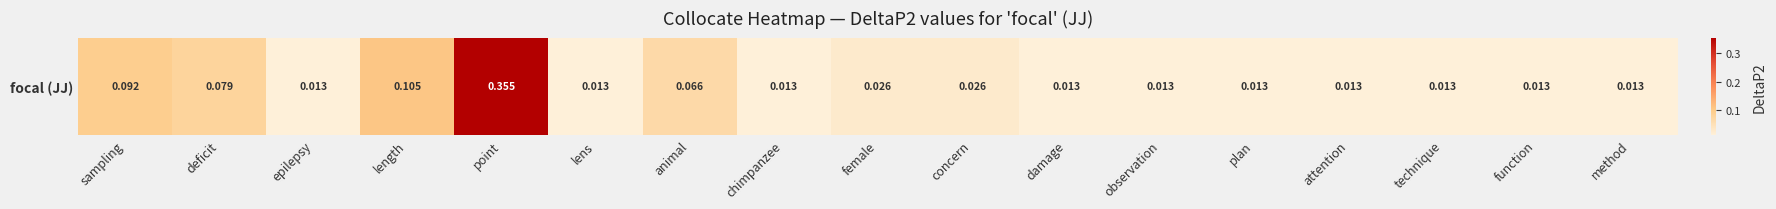

Reading left to right, extract all data points from this chart.

sampling=0.1	deficit=0.1	epilepsy=0.0	length=0.1	point=0.4	lens=0.0	animal=0.1	chimpanzee=0.0	female=0.0	concern=0.0	damage=0.0	observation=0.0	plan=0.0	attention=0.0	technique=0.0	function=0.0	method=0.0